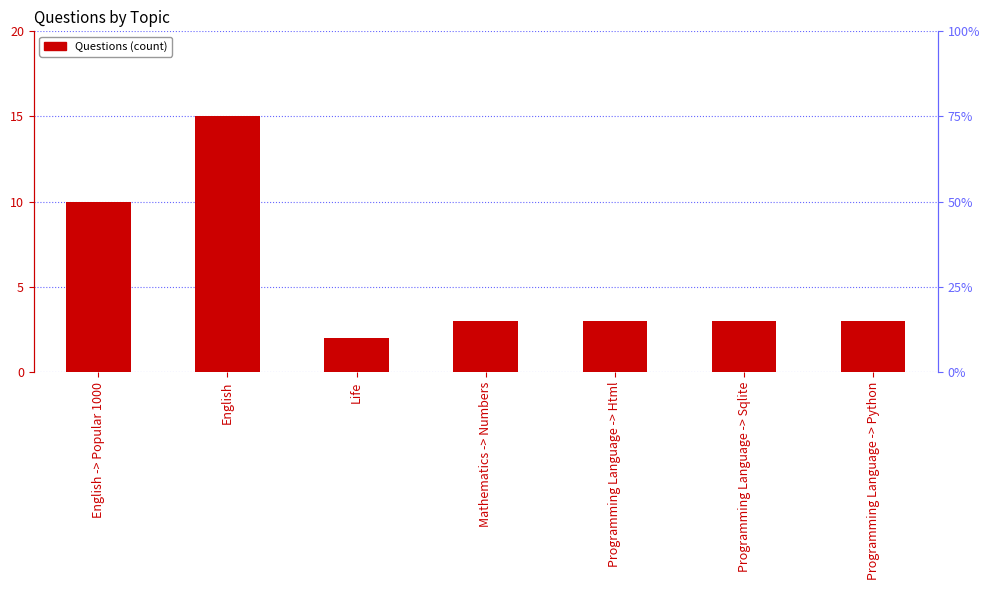

Rank the categories by value from lowest to highest.

Life, Mathematics -> Numbers, Programming Language -> Html, Programming Language -> Sqlite, Programming Language -> Python, English -> Popular 1000, English